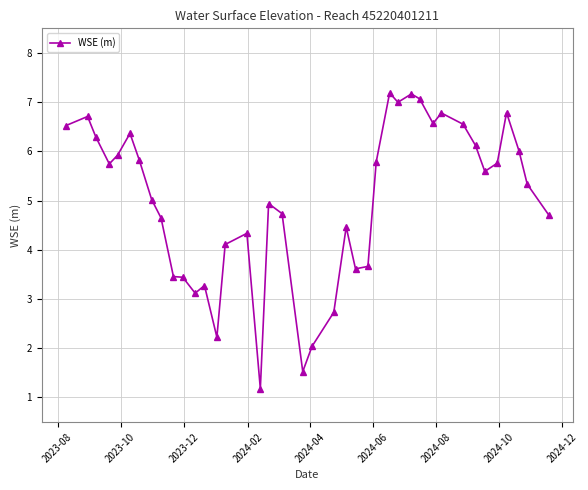

What is the average value?

5.0